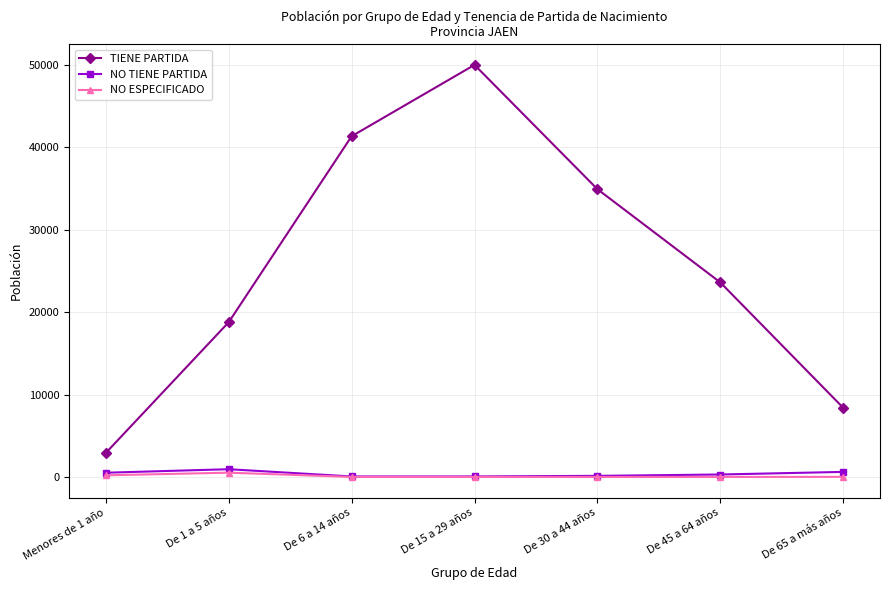

What is the approximate value of TIENE PARTIDA at Menores de 1 año, to the nearest 50?

2950